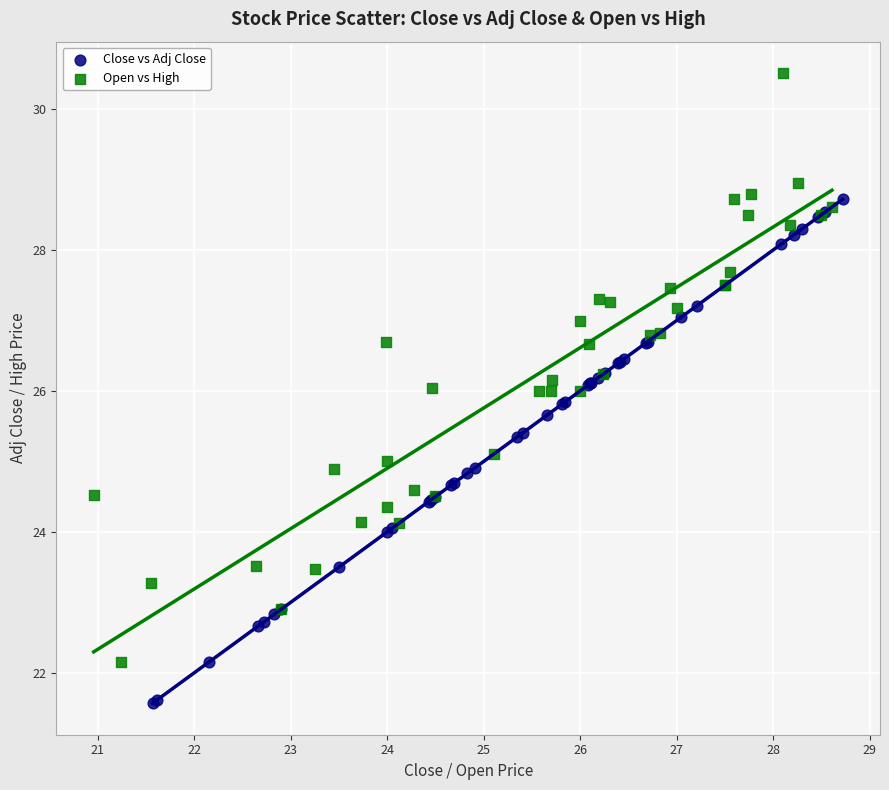

Which series contains the lowest Y value?

Close vs Adj Close